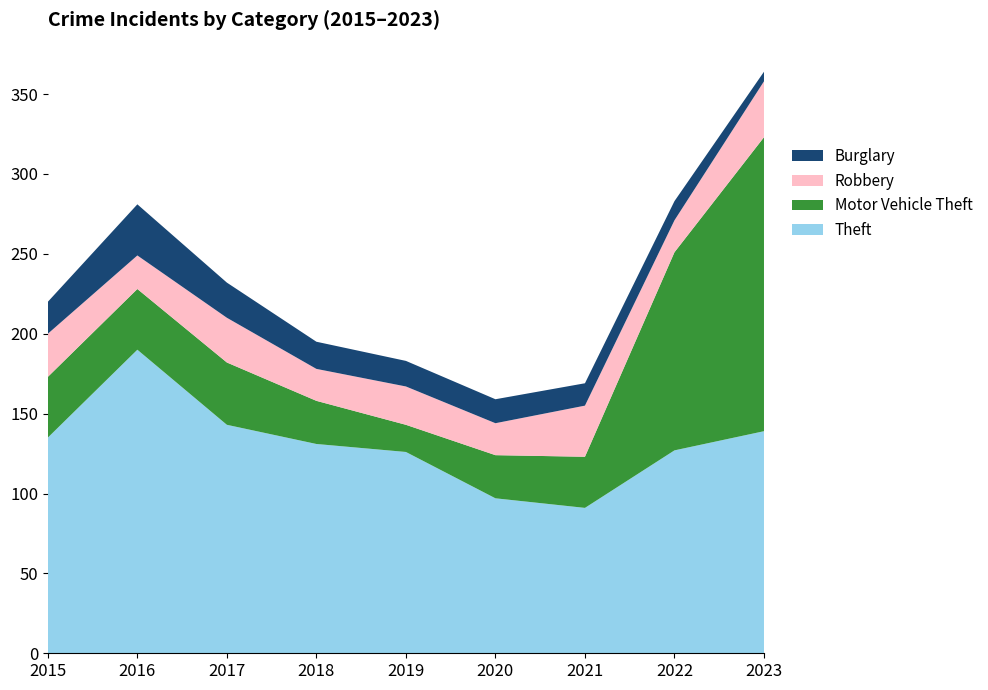

List the labels in order of Robbery value, smallest first.

2018, 2020, 2022, 2016, 2019, 2015, 2017, 2021, 2023